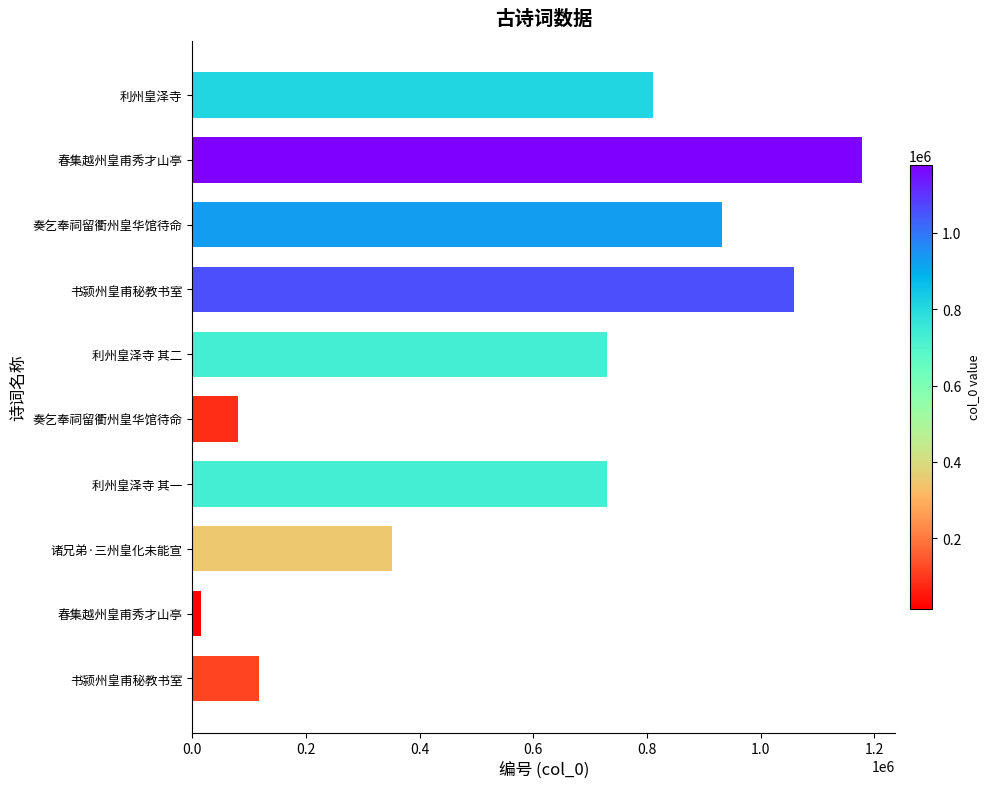

How many data points are less than 730582?

5